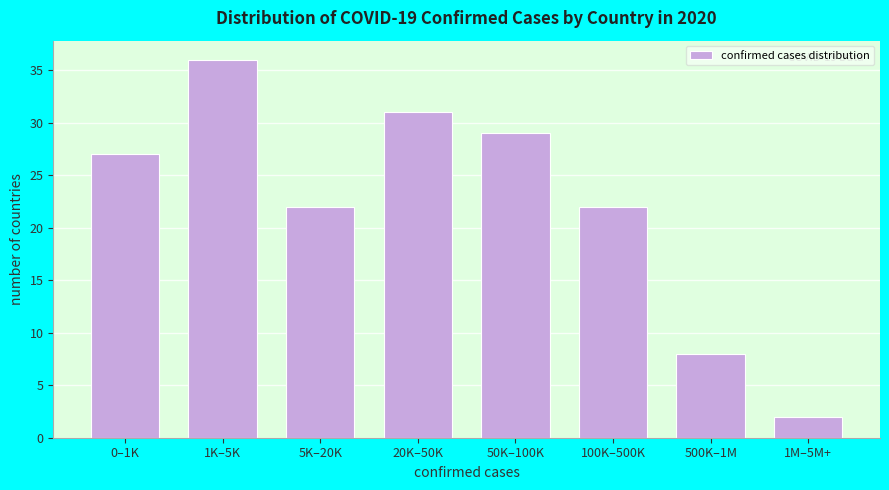

Reading right to left, list all the values displayed in this chart.

1M–5M+=2	500K–1M=8	100K–500K=22	50K–100K=29	20K–50K=31	5K–20K=22	1K–5K=36	0–1K=27